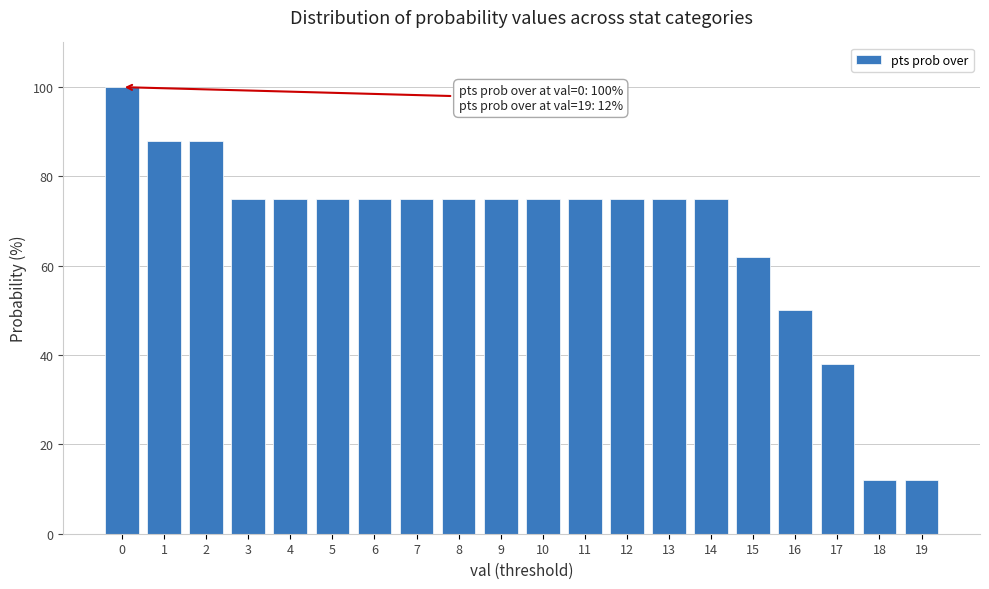

Reading left to right, transcribe all the data shown in this chart.

0=100	1=88	2=88	3=75	4=75	5=75	6=75	7=75	8=75	9=75	10=75	11=75	12=75	13=75	14=75	15=62	16=50	17=38	18=12	19=12